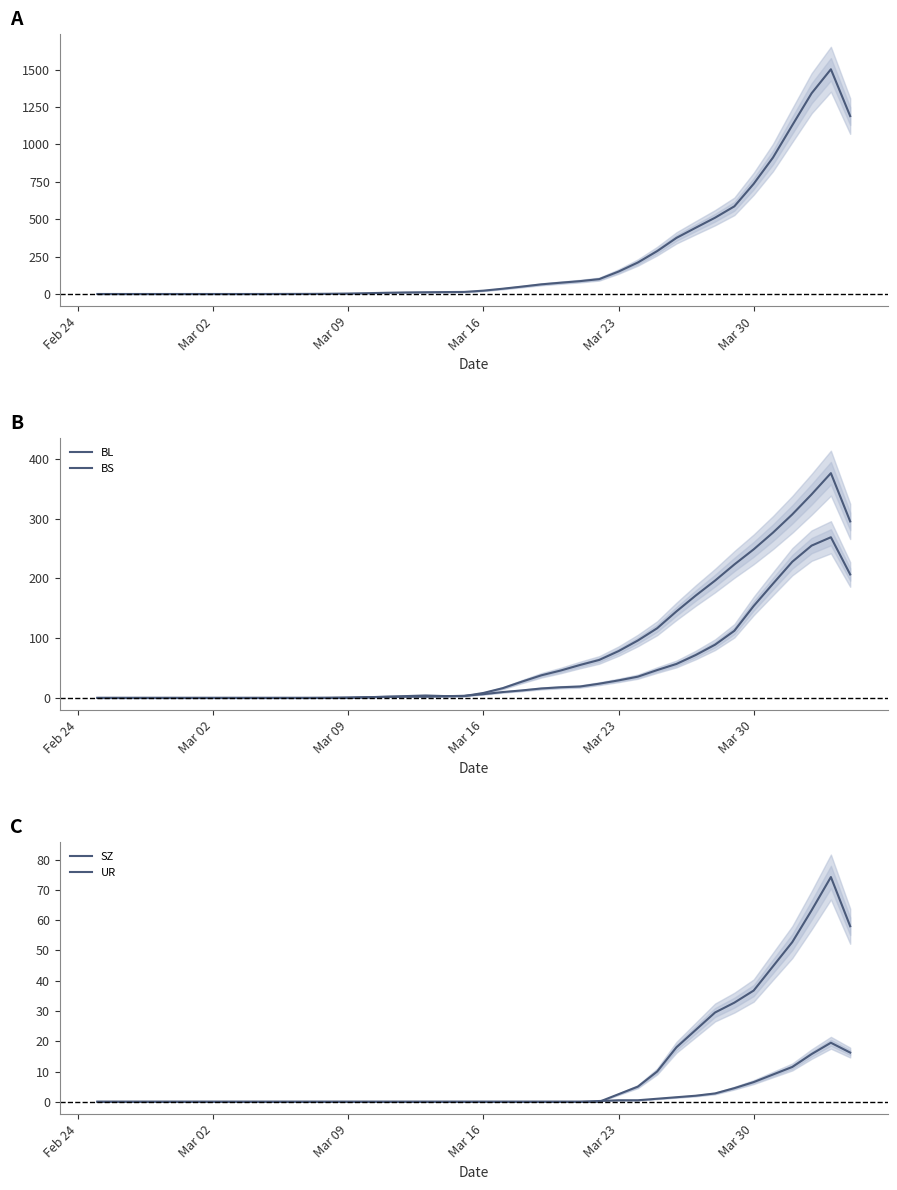

How many values in the BL series exceed 6?

20